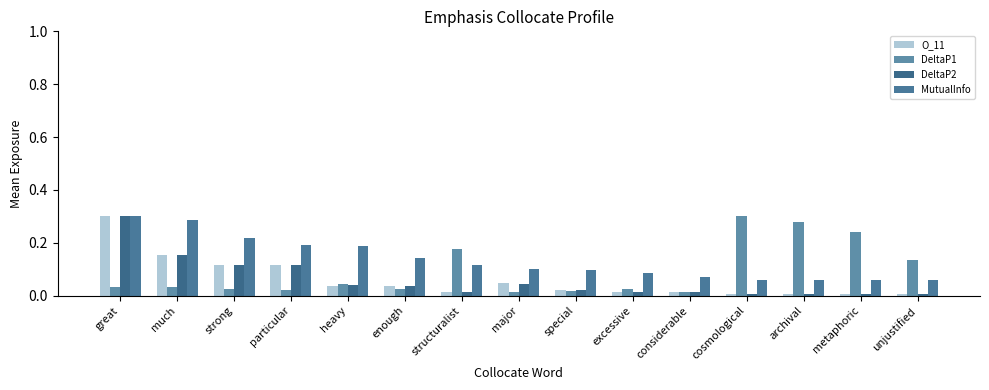

What position from the left is heavy?

5